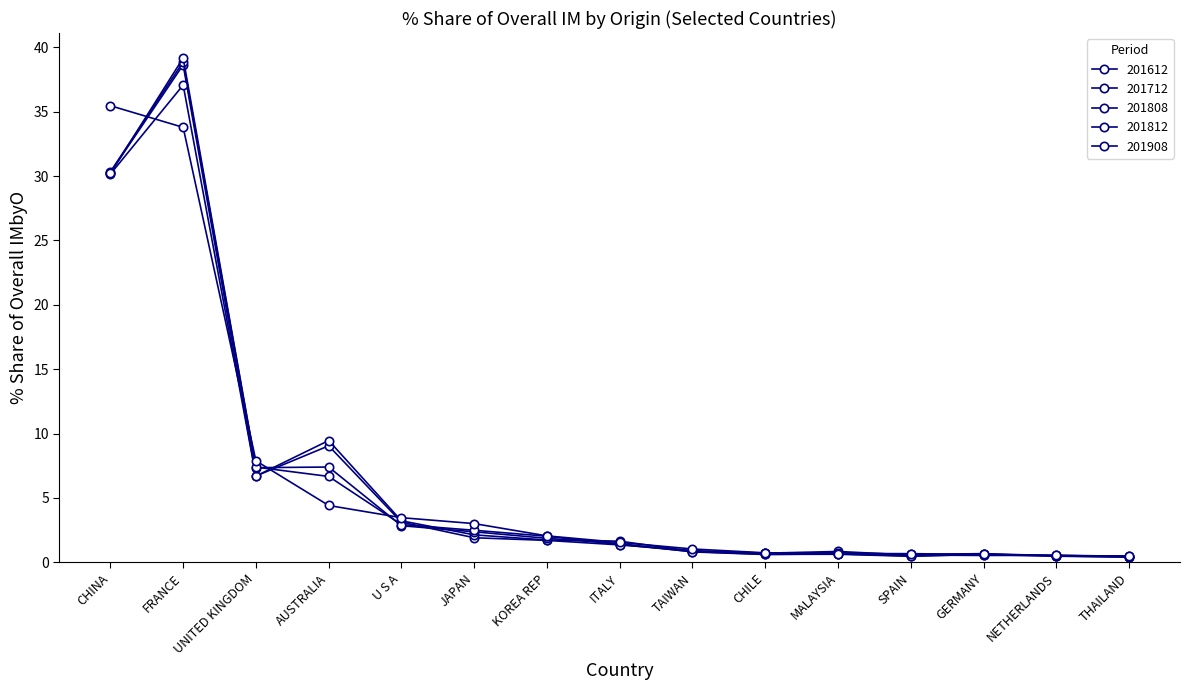

Does the chart have visible grid lines?

No